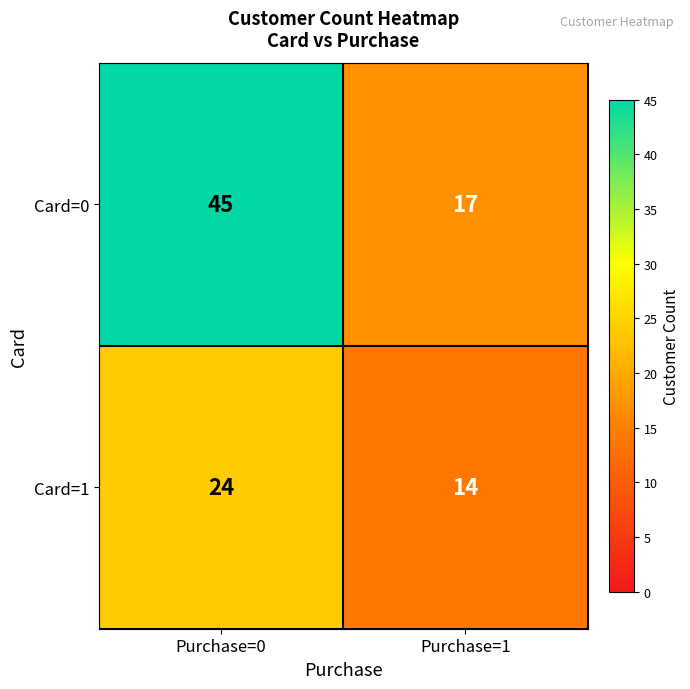

What is the total value across all series at Purchase=1?

31